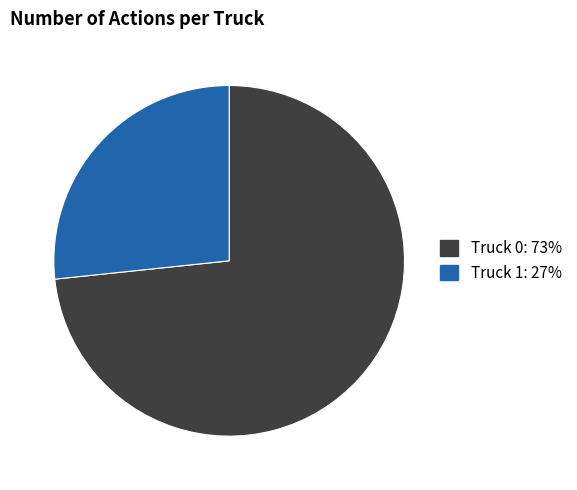

The Truck 1 slice represents 27% of the pie. True or false?

True